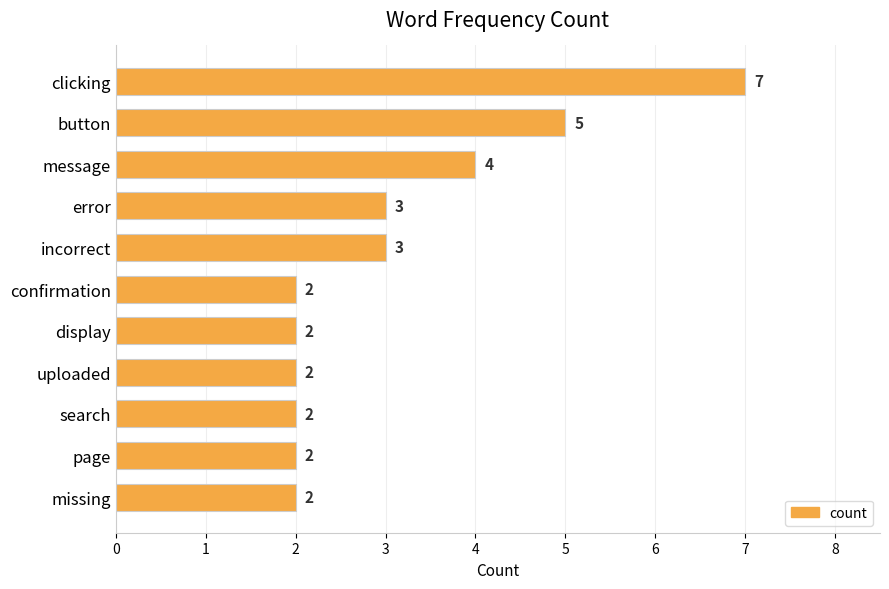

Does the chart contain any negative values?

No